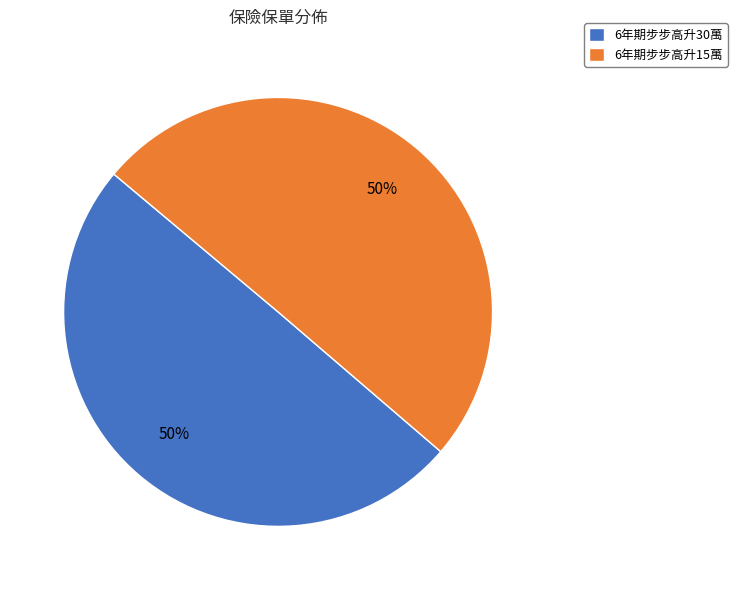

What percentage is the 6年期步步高升30萬 slice, to the nearest percent?

50%